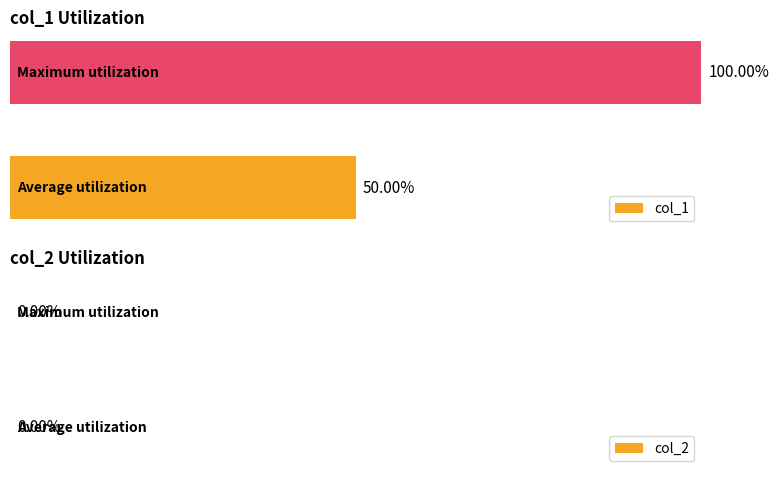

Does the chart contain any negative values?

No